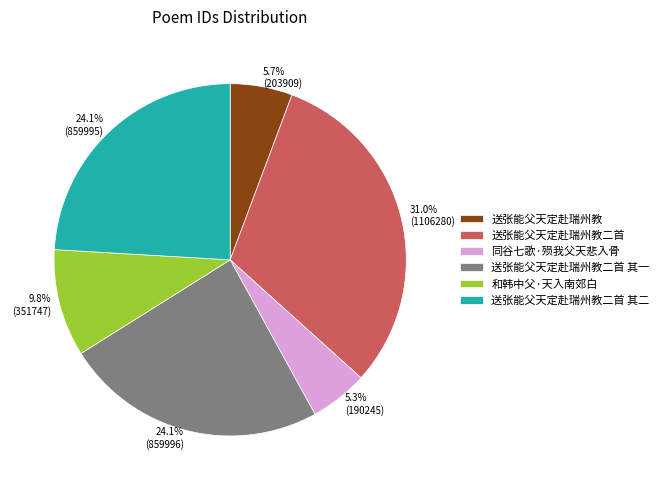

To the nearest percent, what is the combined percentage of 送张能父天定赴瑞州教二首 其一 and 送张能父天定赴瑞州教?

30%